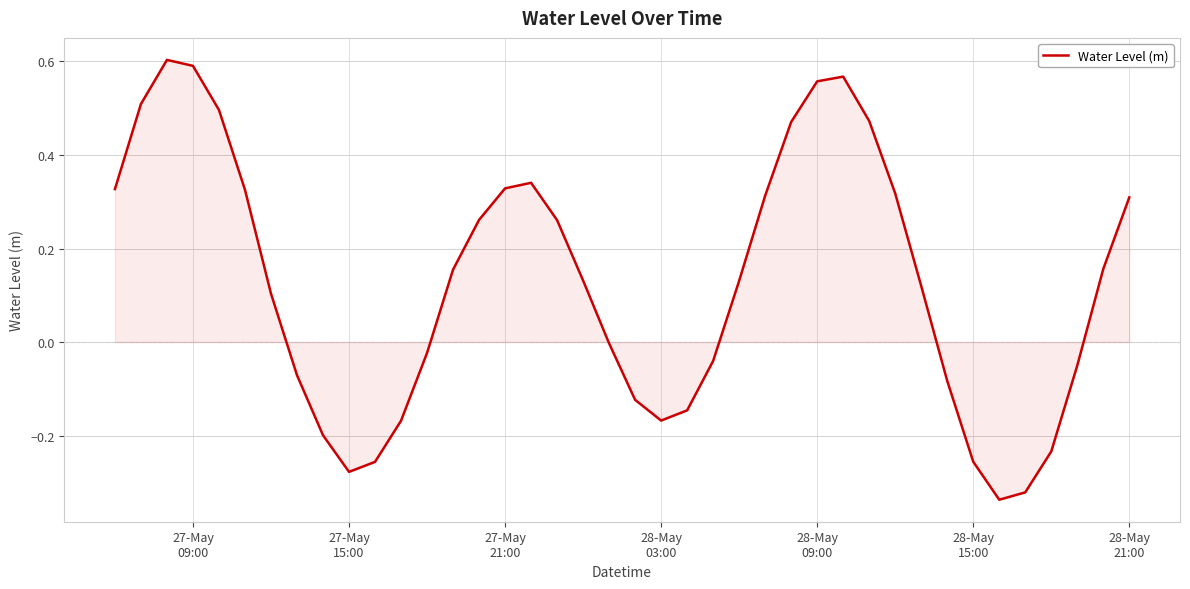

What is the difference between the maximum and minimum values?

0.9